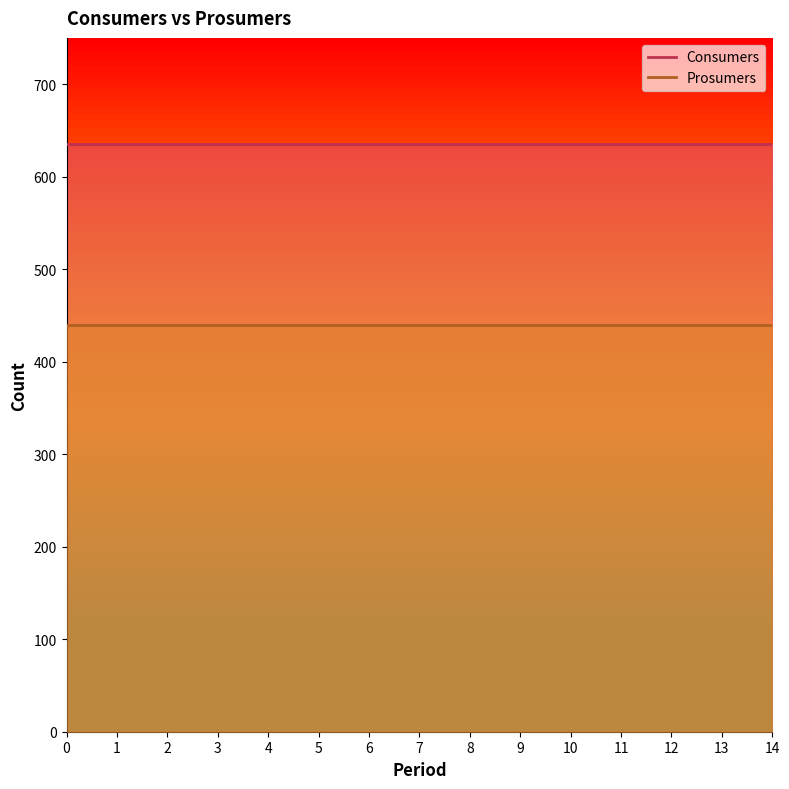

What is the total value across all series at 6?

1075